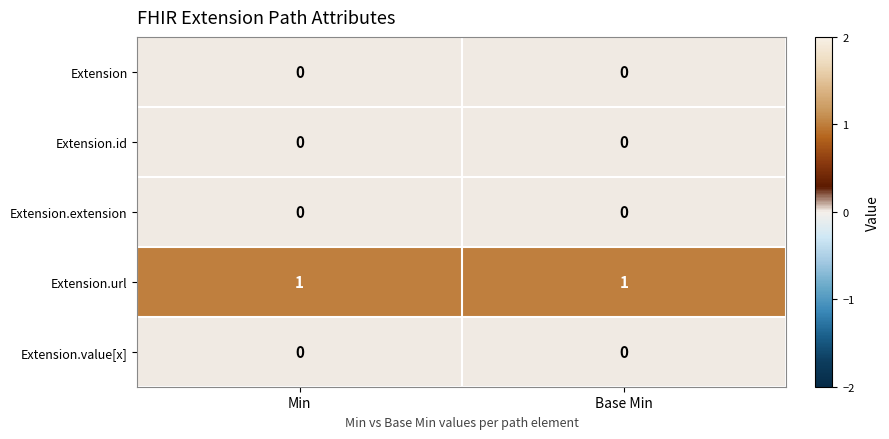

Is the value of Extension.extension at Base Min greater than the value of Extension.url at Base Min?

No